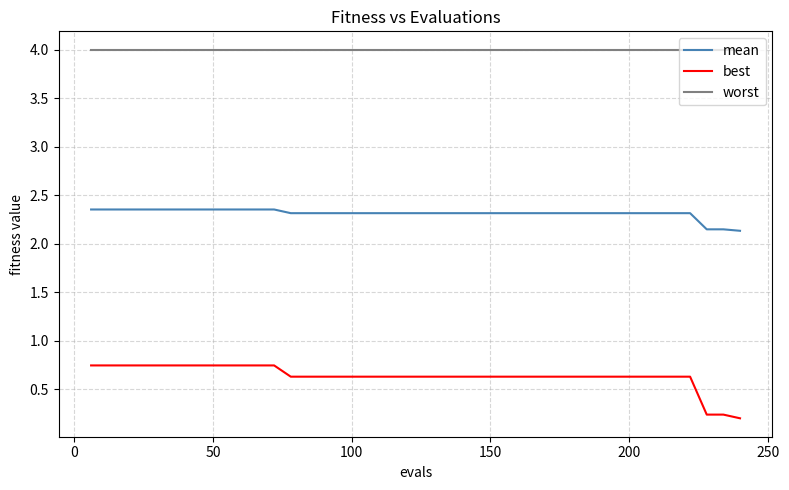

How many lines are shown in the chart?

3